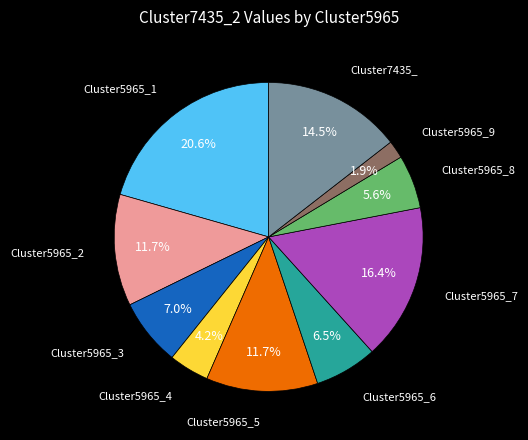

Is there a majority slice in this chart?

No